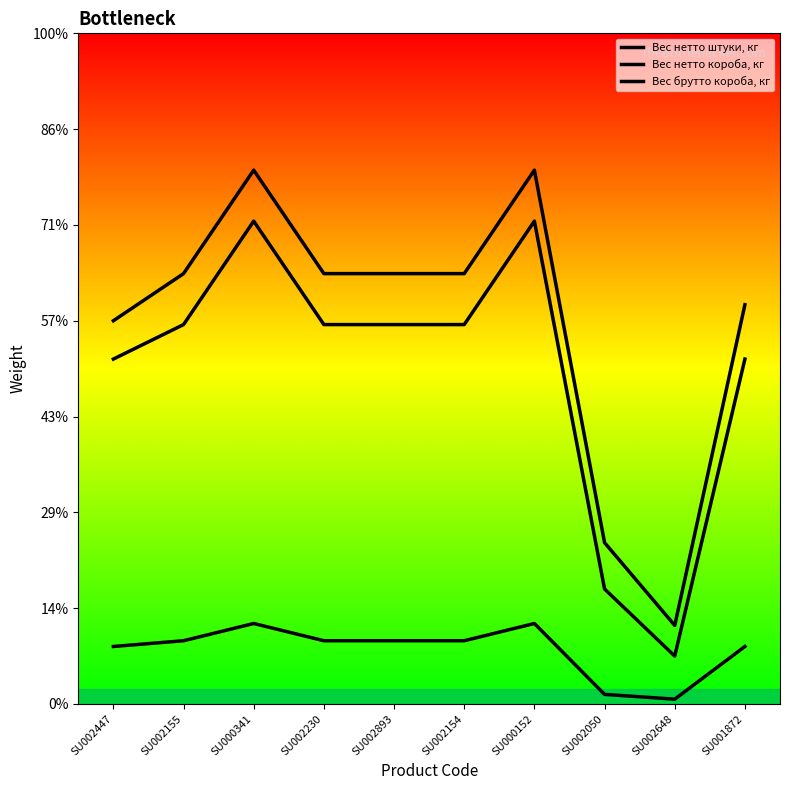

True or false: Вес нетто короба, кг has more than 2 points higher than both neighbors.

False